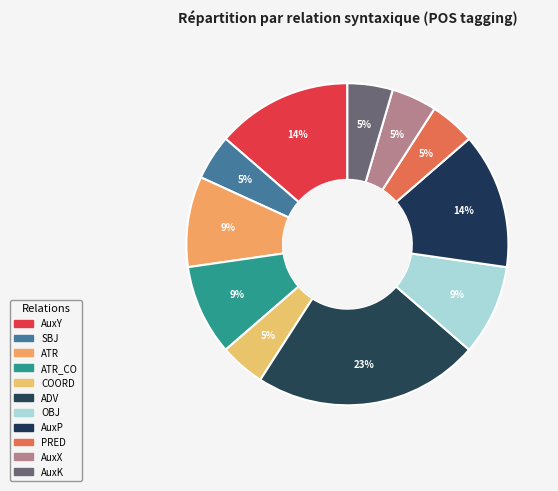

How many segments does this pie chart have?

11